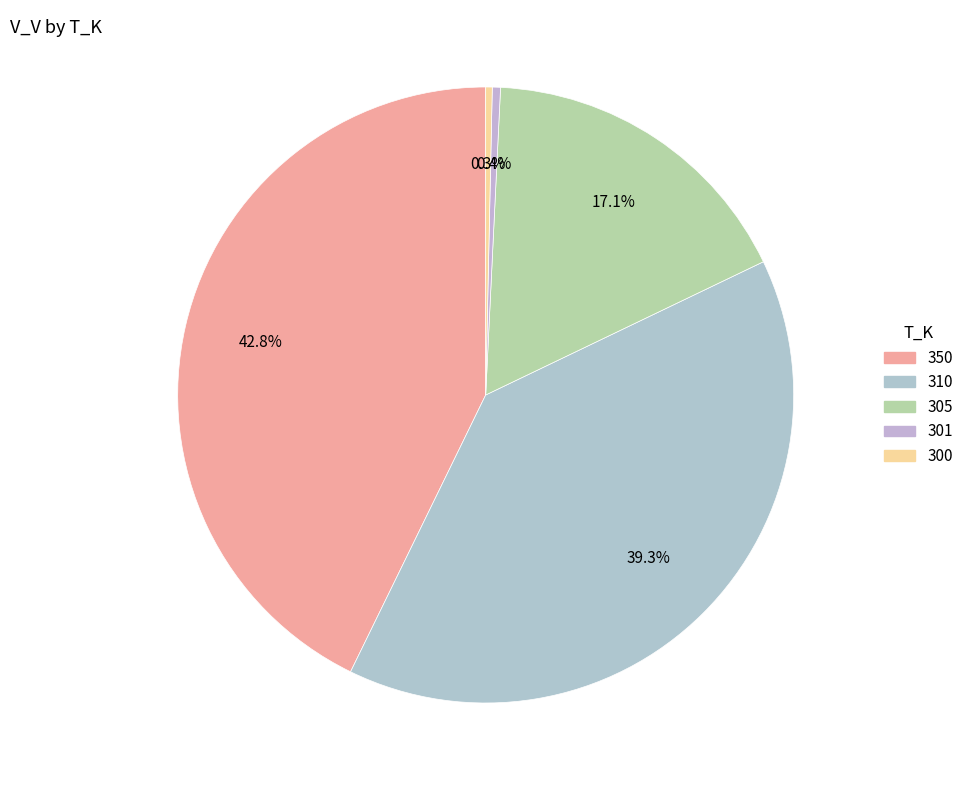

How many slices are in this pie chart?

5